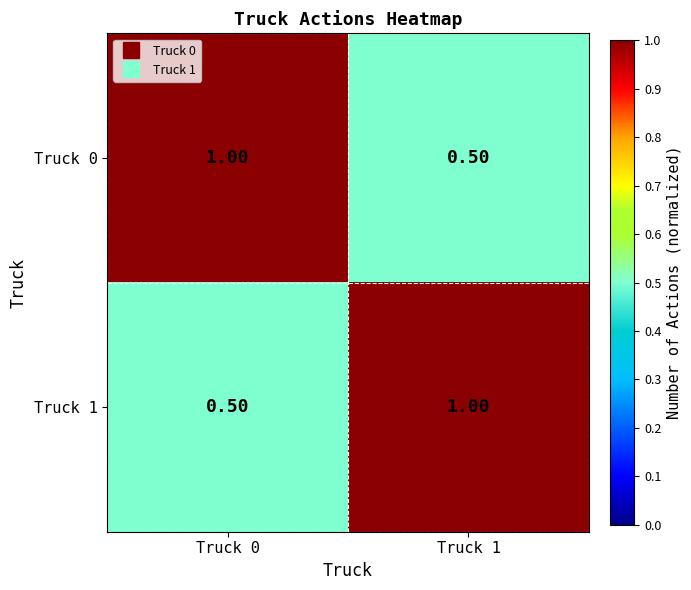

What is the spread (max minus min) of values at Truck 1?

0.5